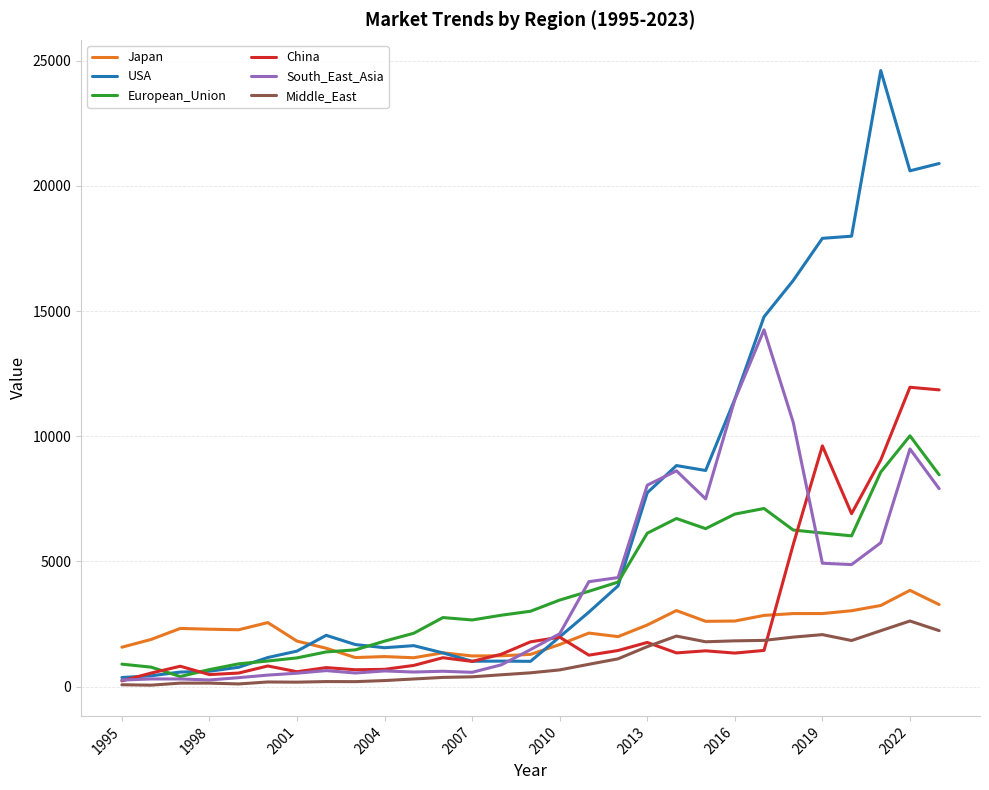

Which series has the largest total across all categories?

USA